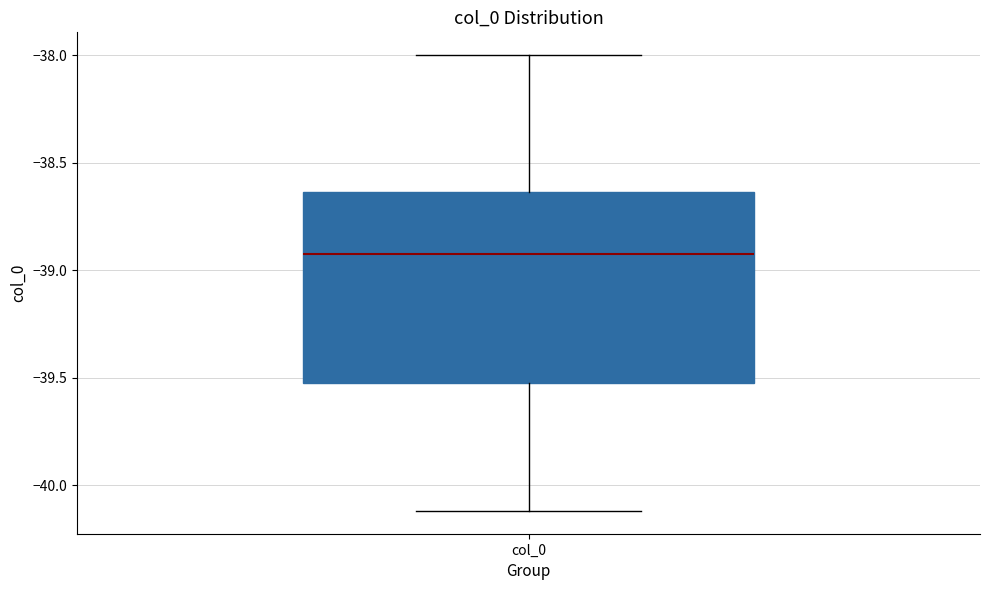

Read this box plot against the y-axis: the position of the median line, the range covered by the box, and the ends of both whiskers. The values are not printed on the chart, so give them approximately, as read against the axis.

median -38.90, box -39.50 to -38.65, whiskers -40.10 to -38.00